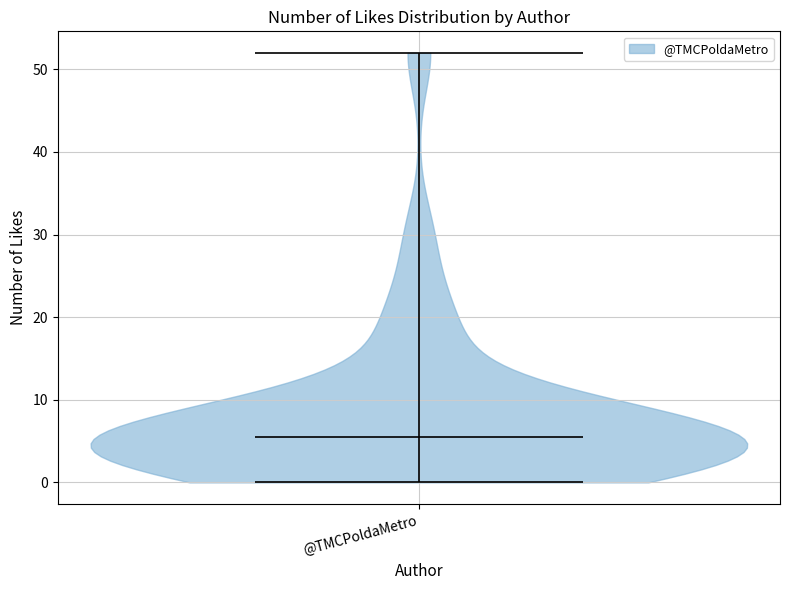

Where does the median line of the violin for @TMCPoldaMetro sit on the y-axis? The values are not printed on the chart, so give them approximately, as read against the axis.

6